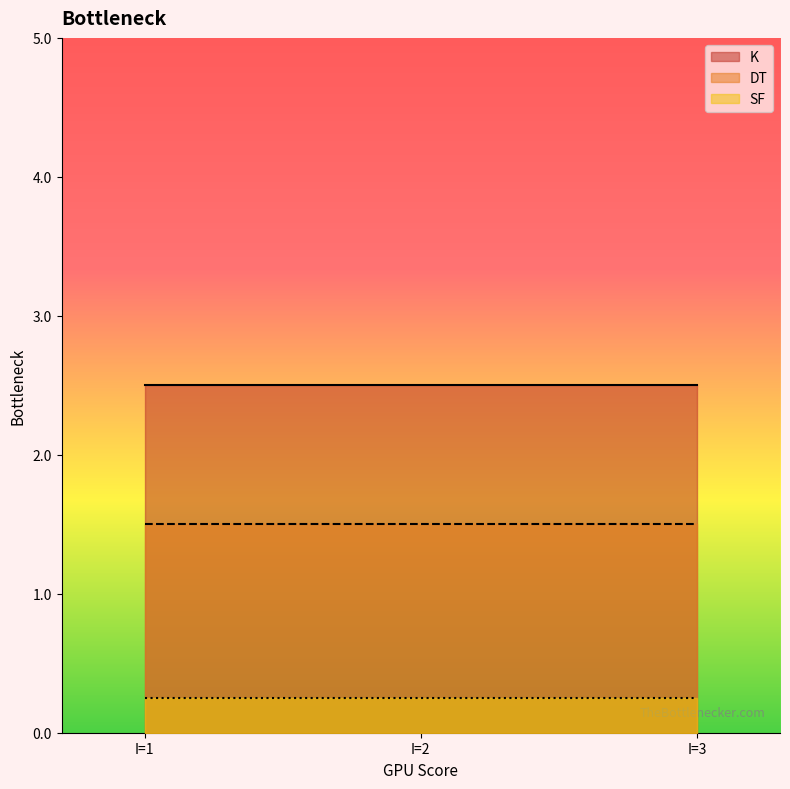

Between 2 and 2, which is larger?

2